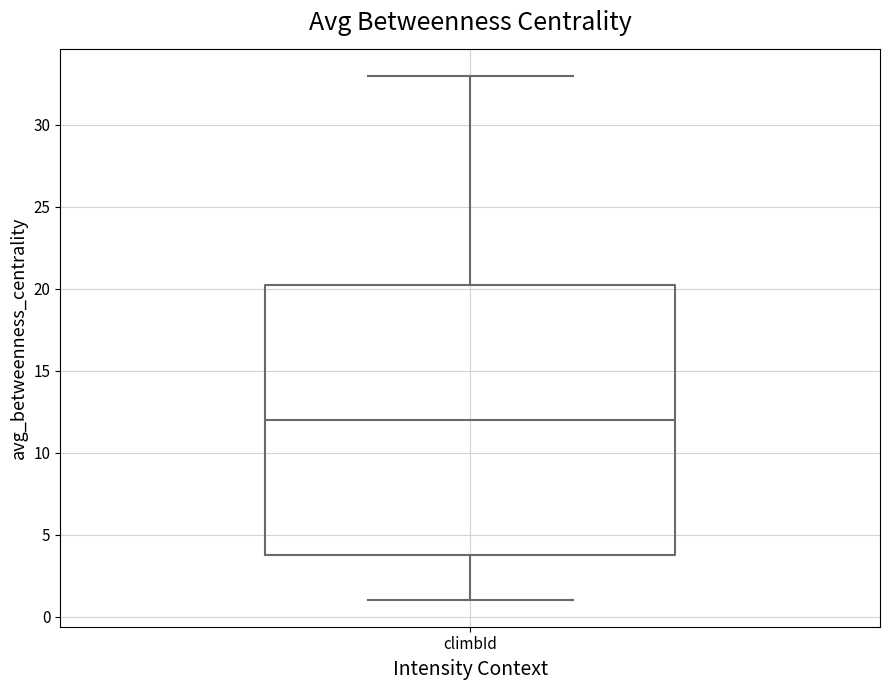

Transcribe this box plot: give where the median line is, the range the box spans, and where the two whiskers end, as read against the y-axis. The values are not printed on the chart, so give them approximately, as read against the axis.

median 12.0, box 4.0 to 20.5, whiskers 1.0 to 33.0